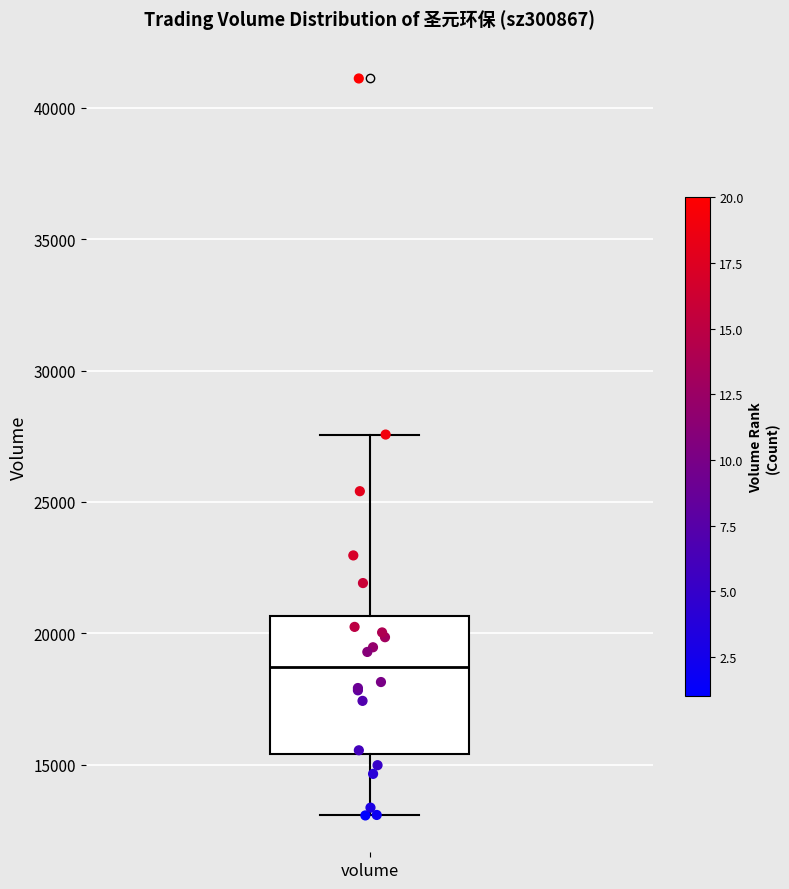

Read this box plot against the y-axis: the position of the median line, the range covered by the box, and the ends of both whiskers. The values are not printed on the chart, so give them approximately, as read against the axis.

median 18500, box 15500 to 20500, whiskers 13000 to 27500